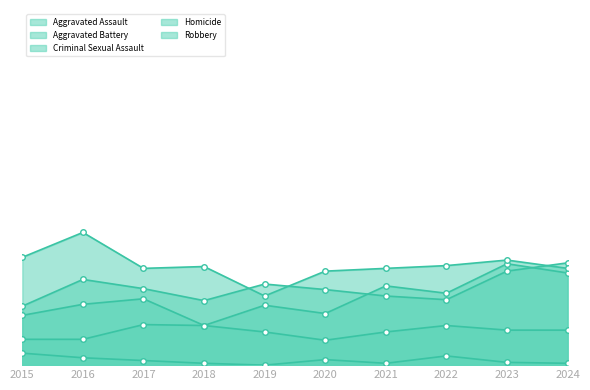

Which category has the highest value in the Homicide series?

2015